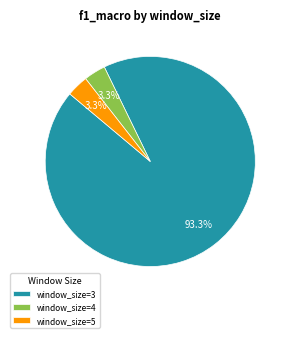

Is the sum of window_size=3 and window_size=4 greater than half?

Yes